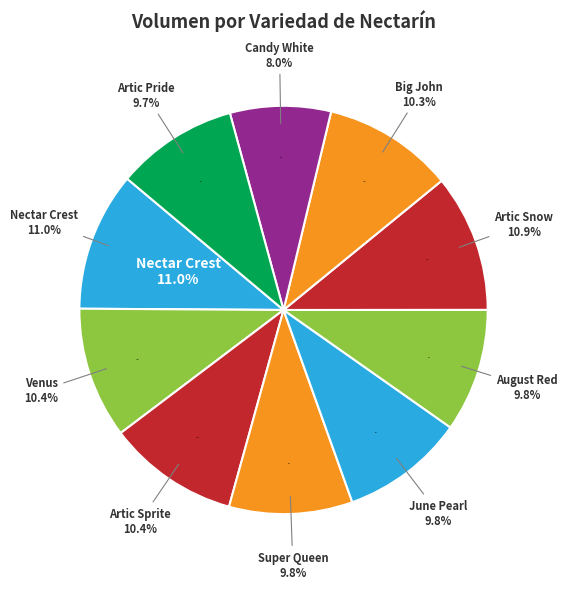

How many slices are in this pie chart?

10